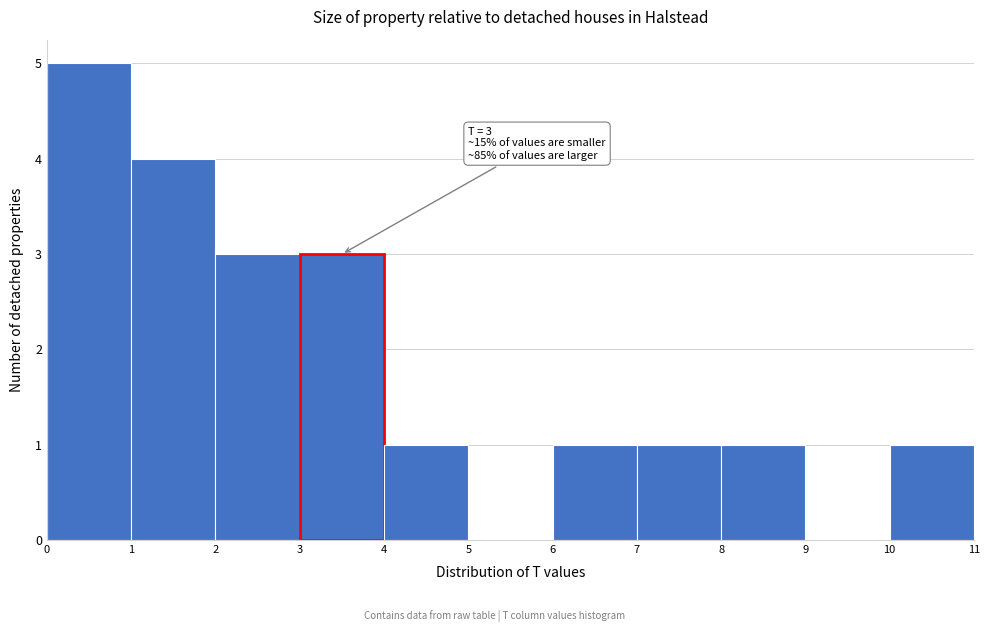

Which range on the x-axis has the tallest bar?

0 to 1